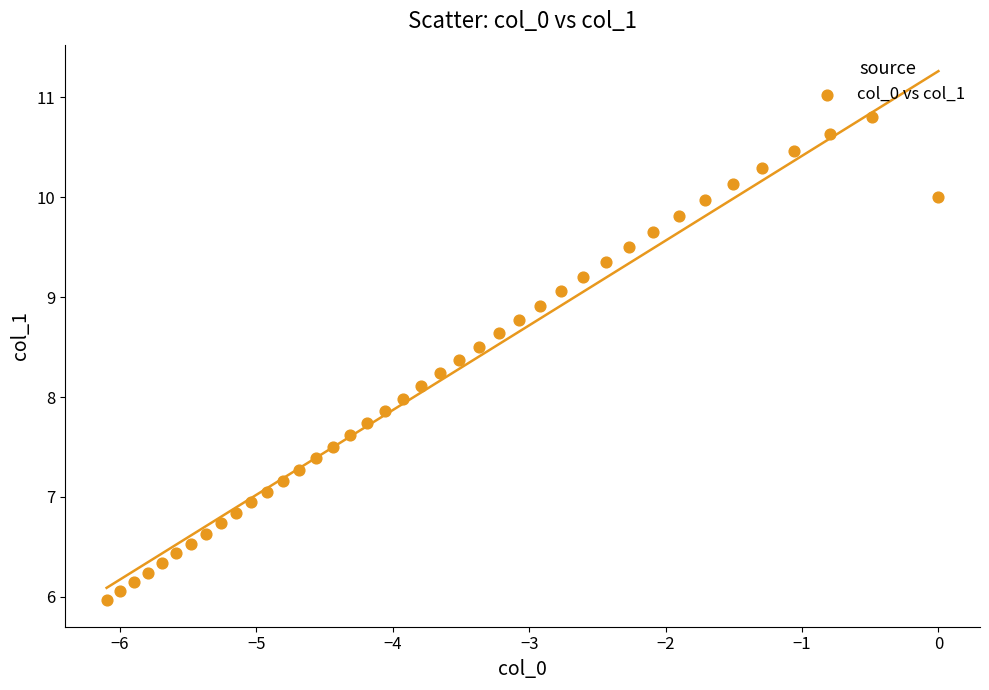

What is the range of X values (max minus min)?

6.1